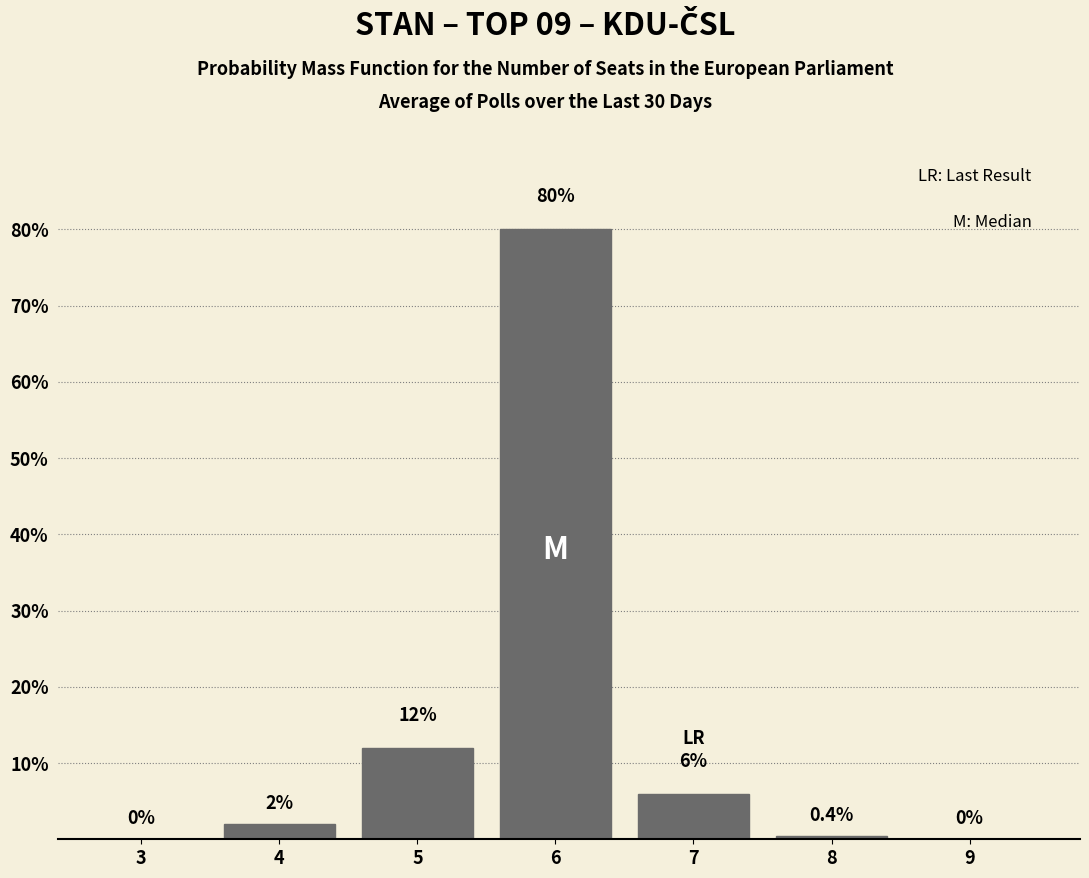

Reading left to right, what are all the values shown in this chart?

3=0.0	4=2.0	5=12.0	6=80.0	7=6.0	8=0.4	9=0.0